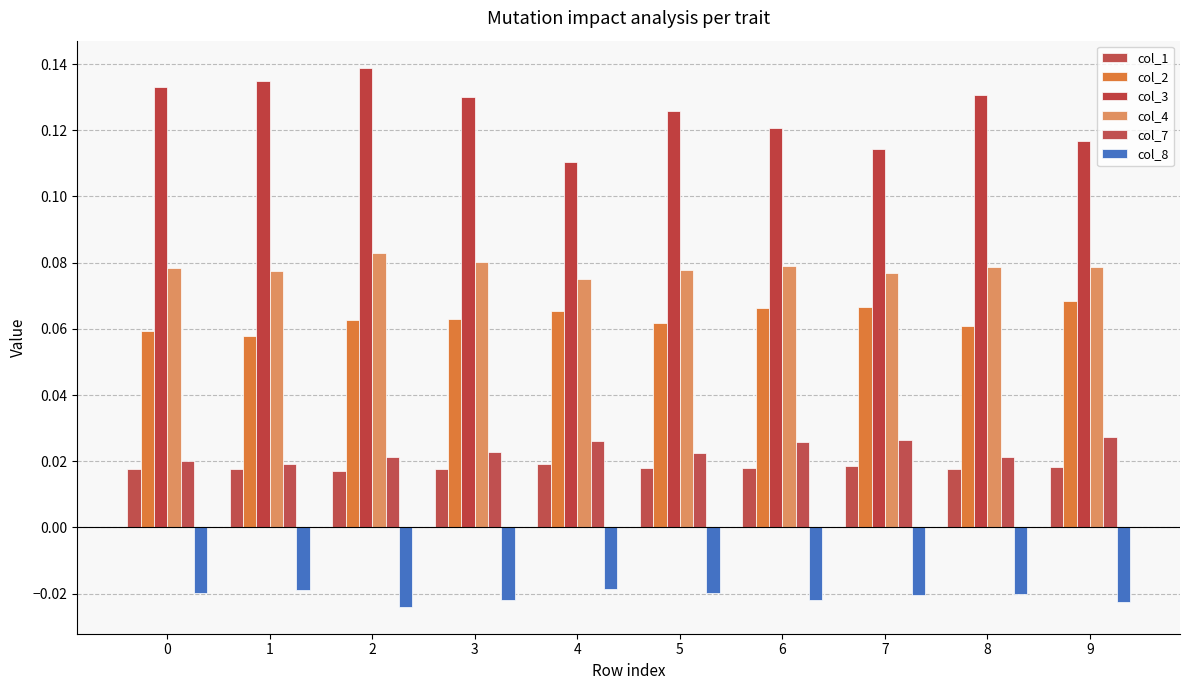

The value of col_1 at 1 is 0.0. True or false?

False